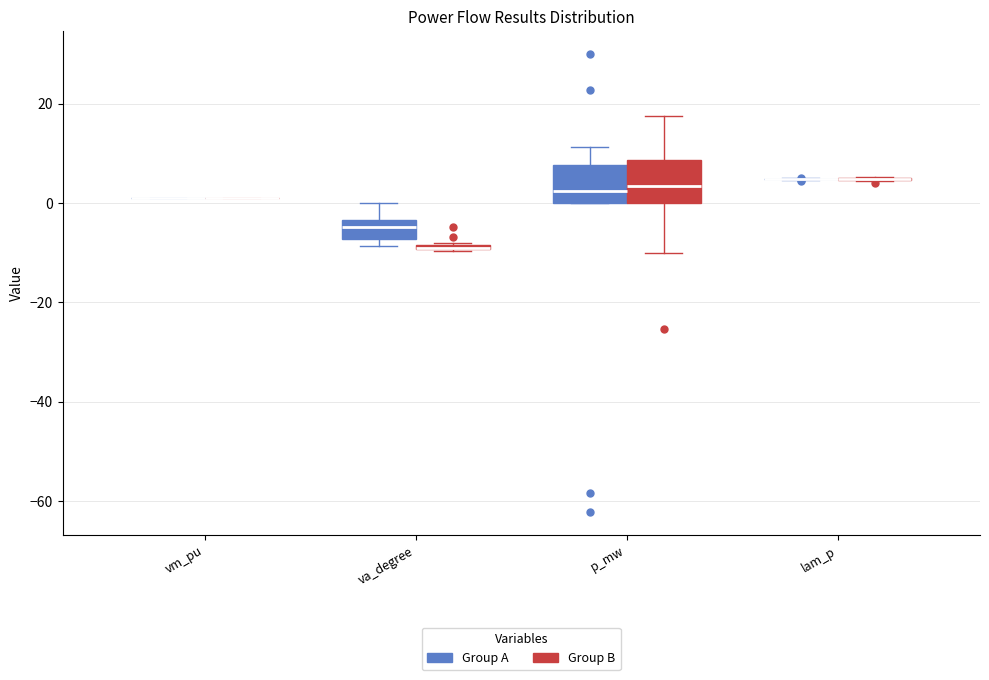

Where is the upper edge of the box for p_mw (Group A) on the y-axis? The values are not printed on the chart, so give them approximately, as read against the axis.

8